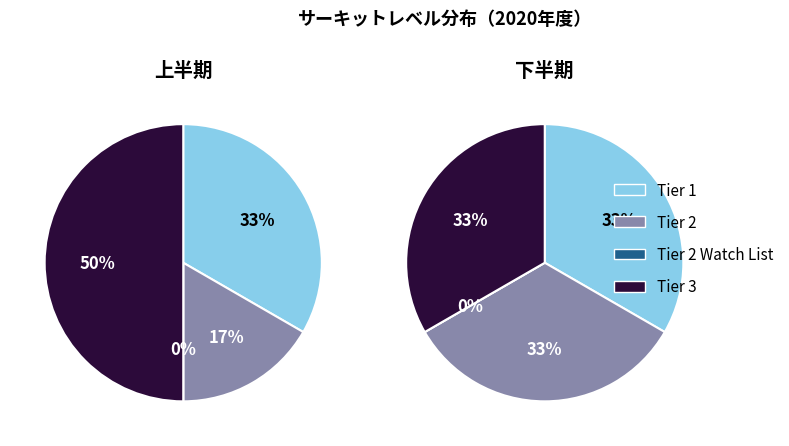

Is there any slice that represents more than half of the pie?

No